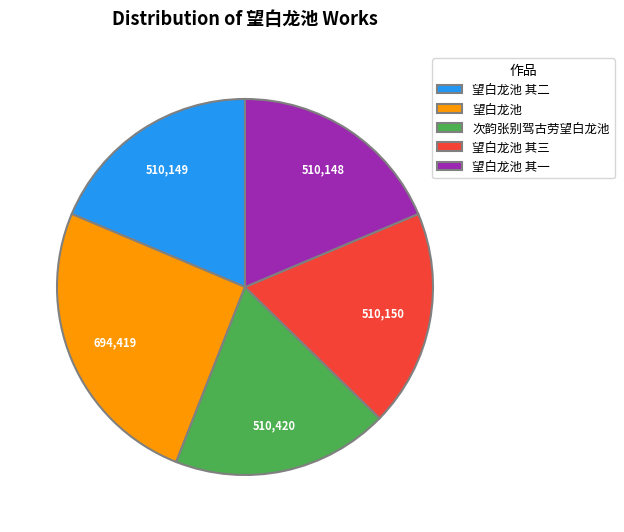

How many slices are in this pie chart?

5